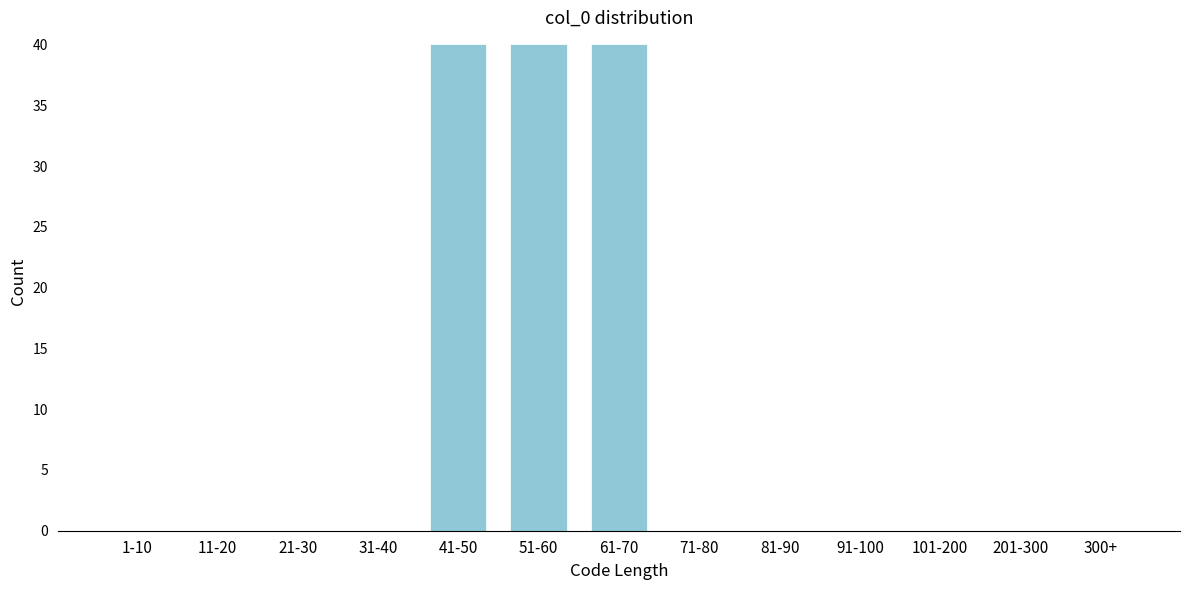

Reading left to right, what are all the values shown in this chart?

1-10=0	11-20=0	21-30=0	31-40=0	41-50=40	51-60=40	61-70=40	71-80=0	81-90=0	91-100=0	101-200=0	201-300=0	300+=0